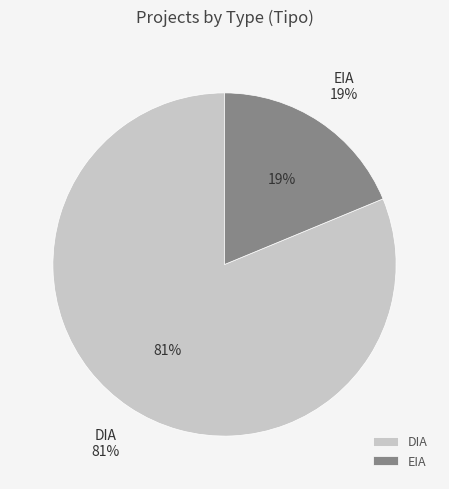

How many segments does this pie chart have?

2